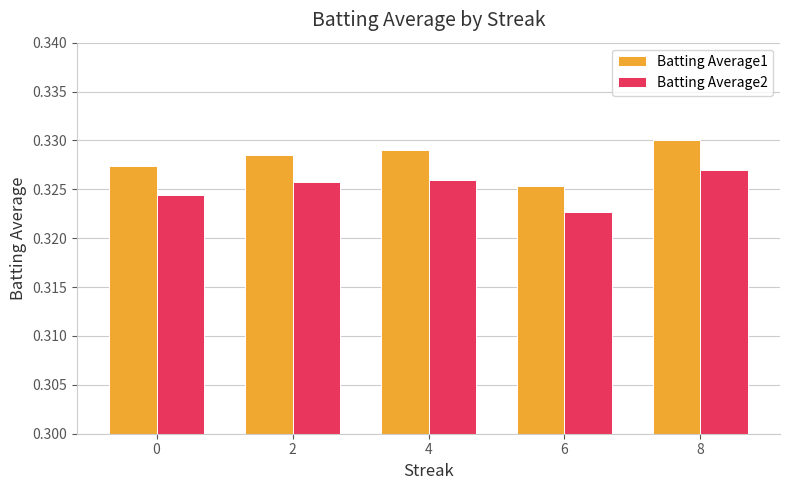

Which series changed the most between 0 and 6?

Batting Average1